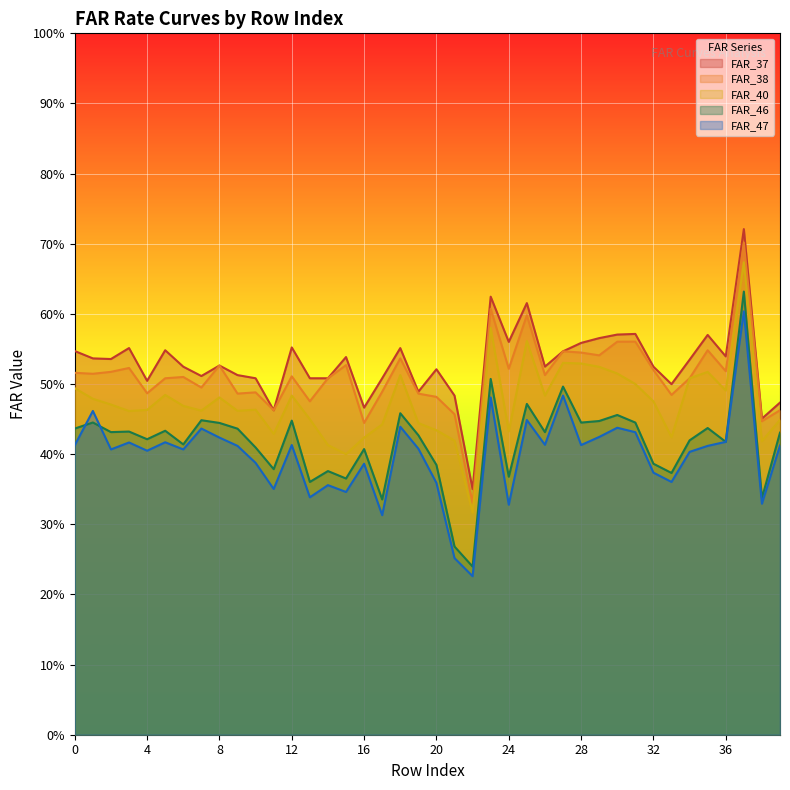

At which category is the sum across all series the highest?

37